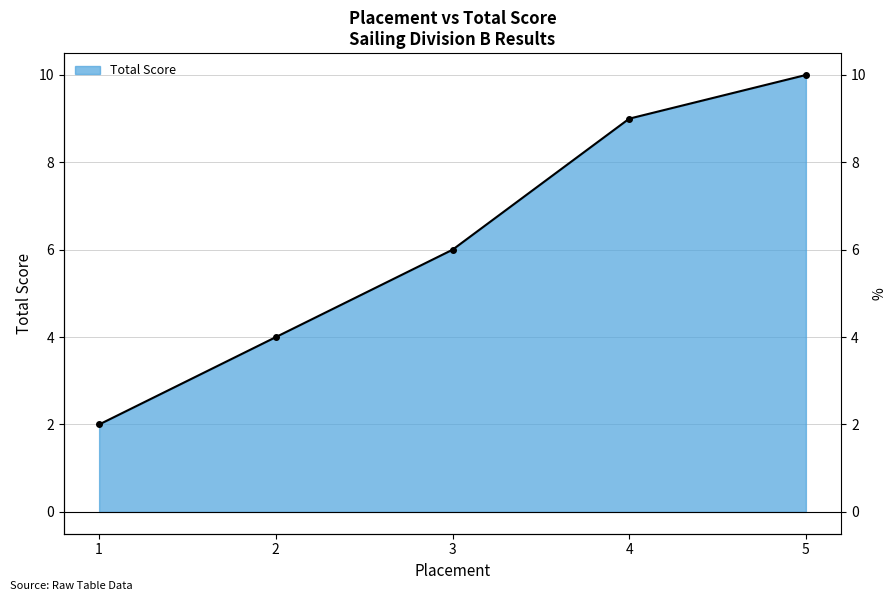

What is the change in value from 2 to 3?

+2